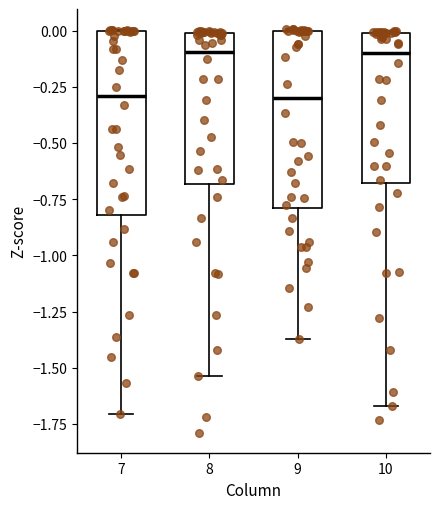

Where is the lower edge of the box at x = 9 on the y-axis? The values are not printed on the chart, so give them approximately, as read against the axis.

-0.80